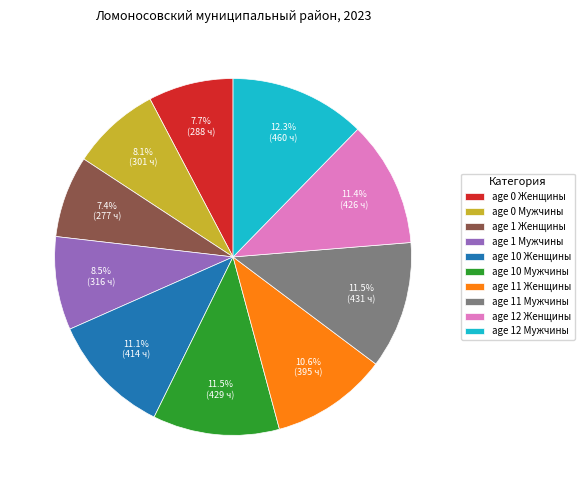

What percentage is the age 10 Женщины slice, to the nearest percent?

11%